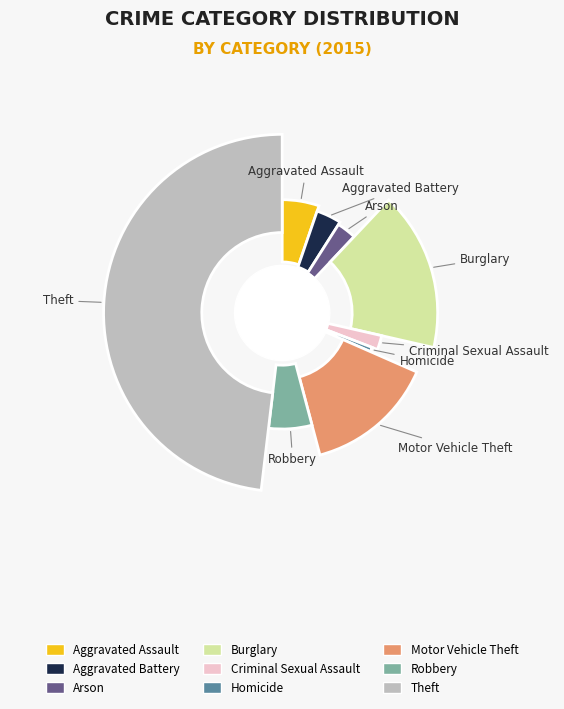

The Burglary slice represents 2% of the pie. True or false?

False